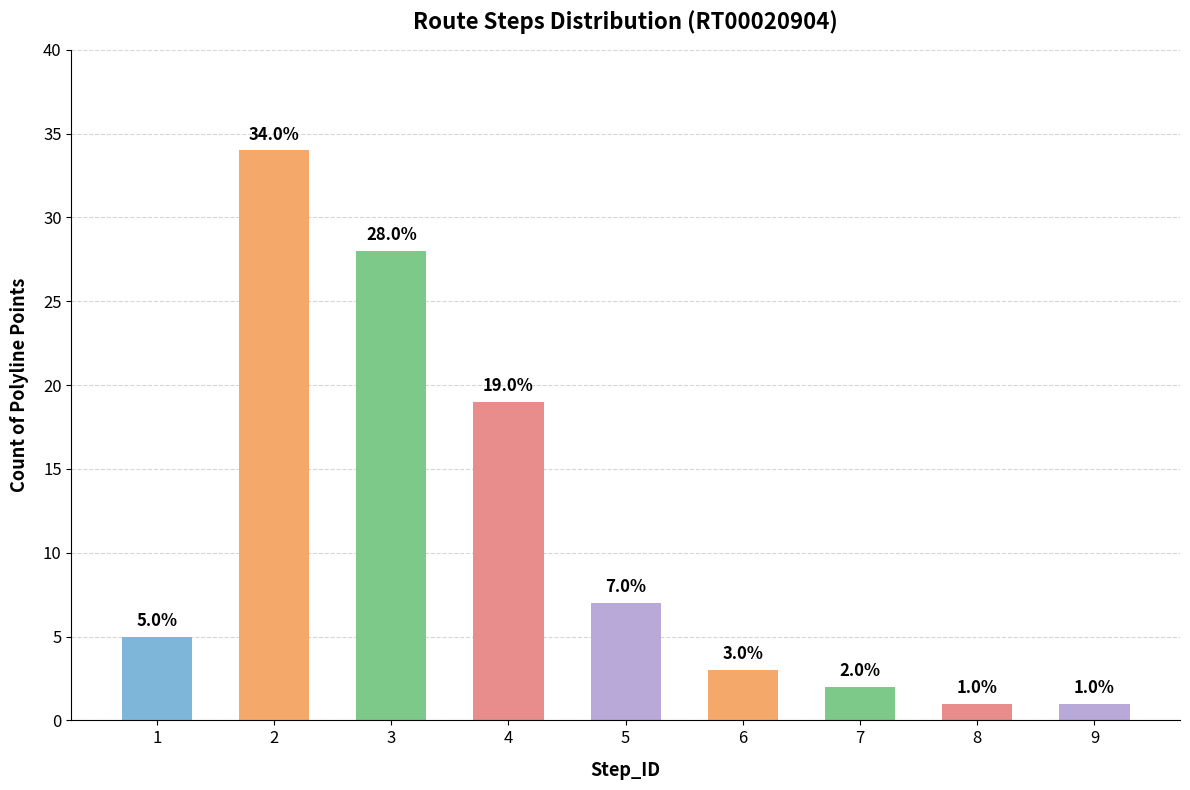

Which has a higher value, 8 or 2?

2